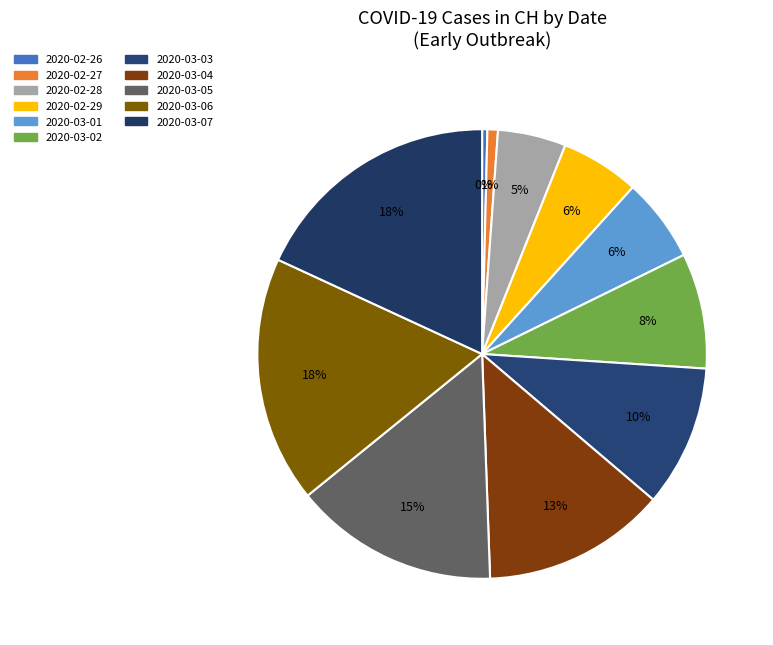

Count the number of slices in the pie.

11